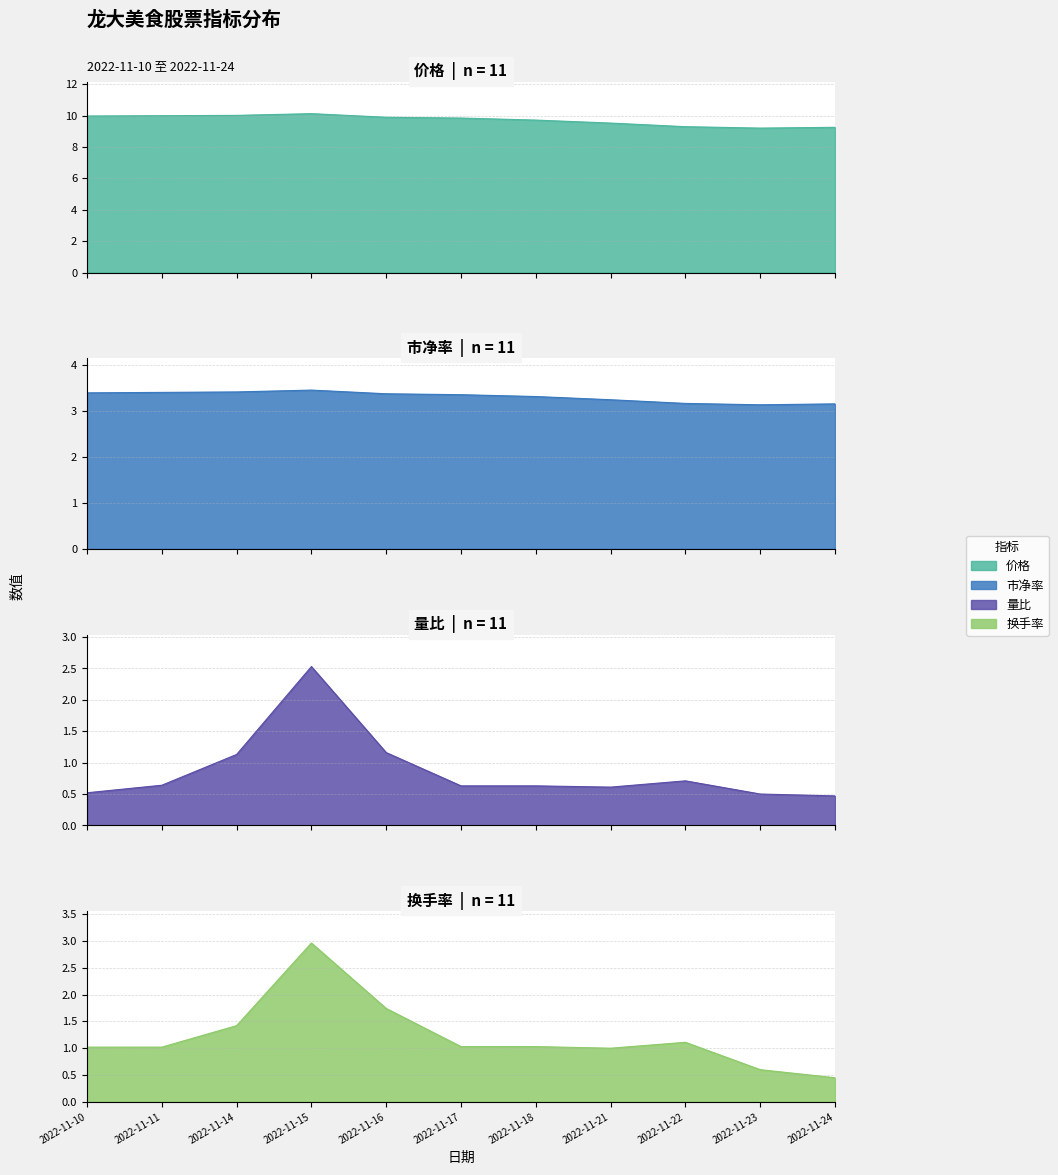

The value of 换手率 at 2022-11-14 is 1.4. True or false?

True